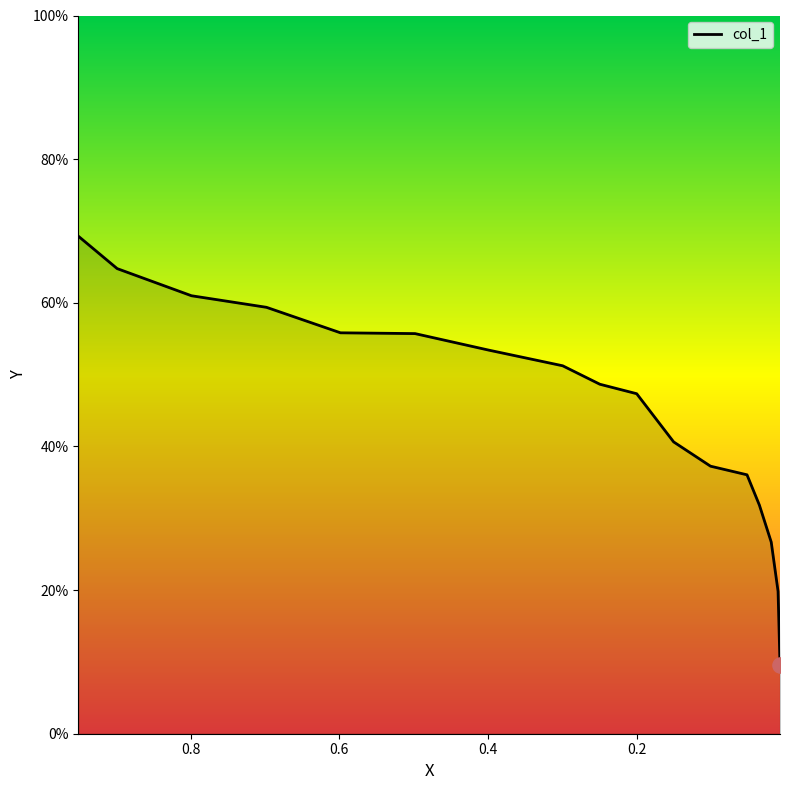

What is the change in value from 0.6979 to 0.1998?

-0.1